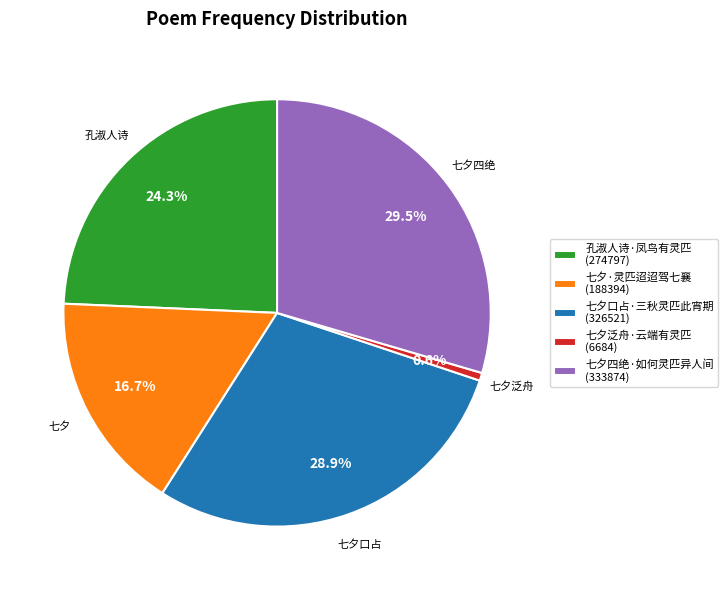

Is there a majority slice in this chart?

No